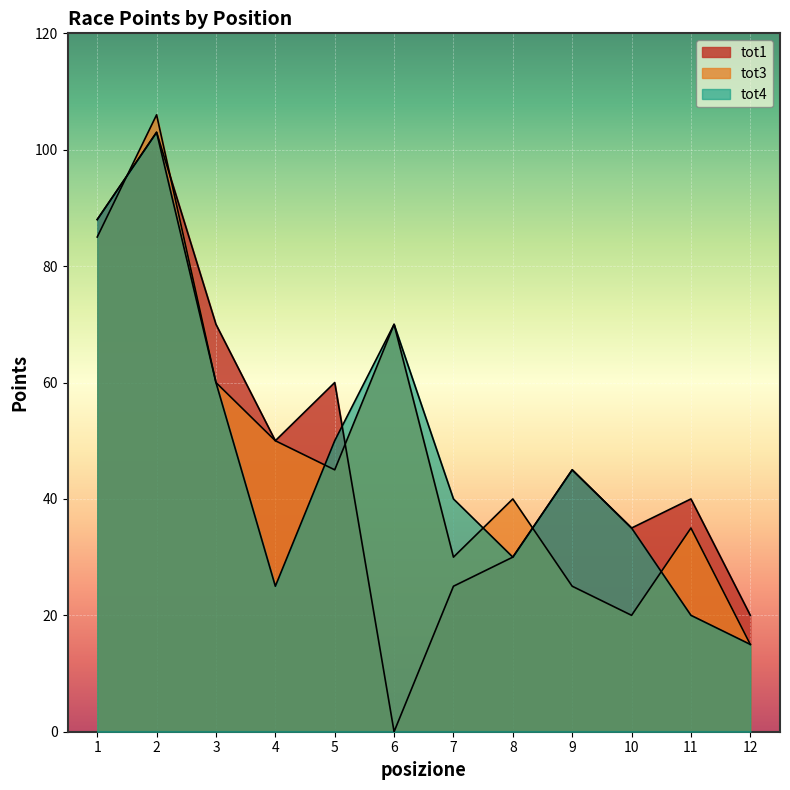

Reading right to left, list all the values displayed in this chart.

tot1: 12=20	11=40	10=35	9=45	8=30	7=25	6=0	5=60	4=50	3=70	2=103	1=88
tot3: 12=15	11=35	10=20	9=25	8=40	7=30	6=70	5=45	4=50	3=60	2=106	1=85
tot4: 12=15	11=20	10=35	9=45	8=30	7=40	6=70	5=50	4=25	3=60	2=103	1=88